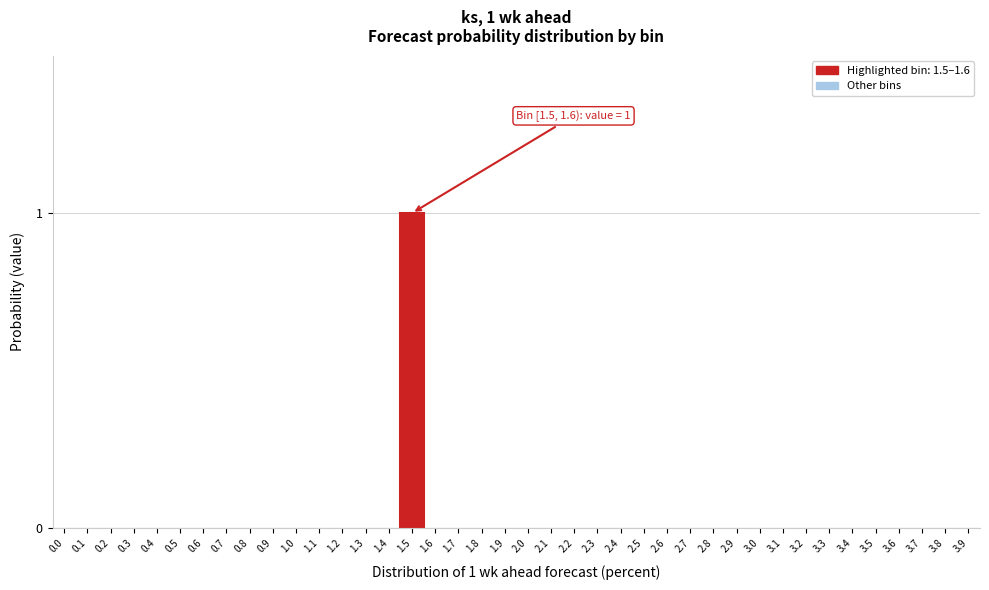

Which category has the highest value across all series?

1.5